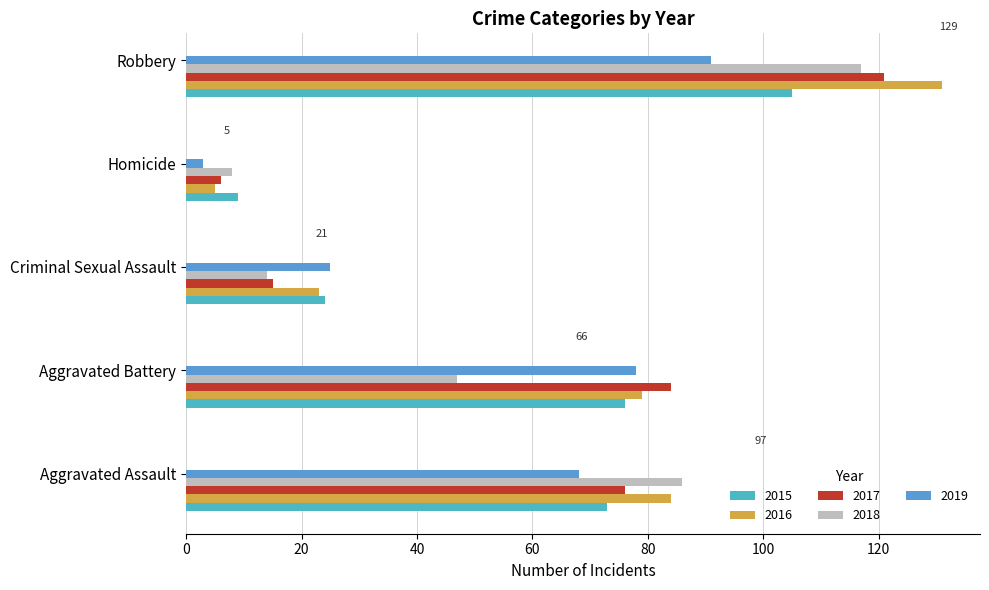

What is the sum of the 2016 values at Homicide and Robbery?

136